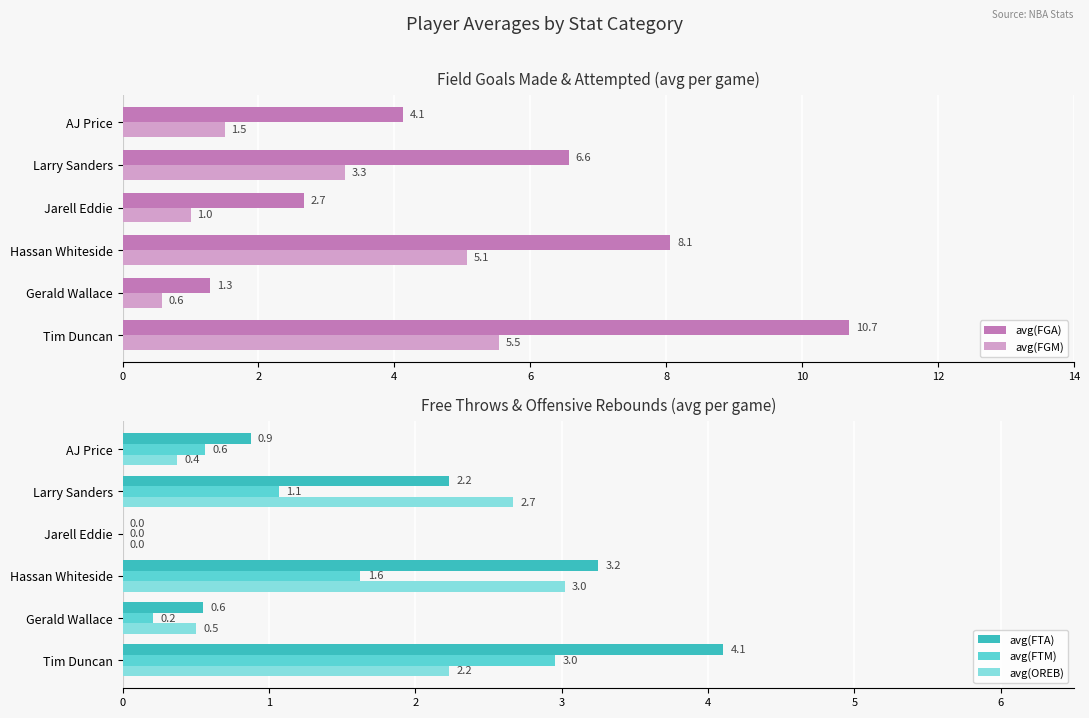

True or false: avg(FGM) has a value of 0.9 at Larry Sanders.

False